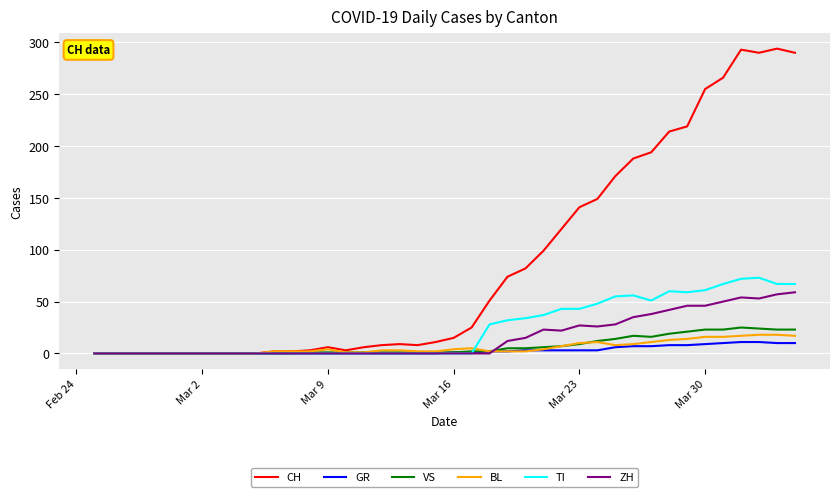

What is the difference between the maximum and second lowest values in the GR series?

11